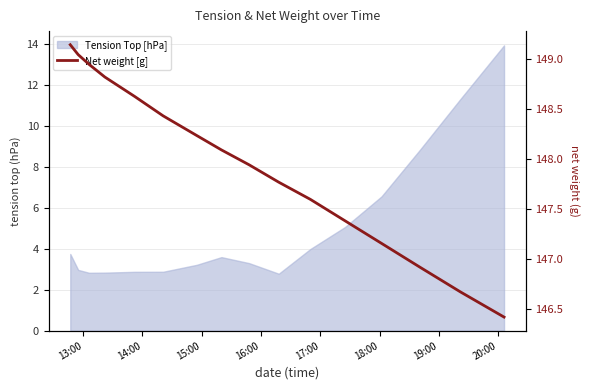

How many values are below 148?

8